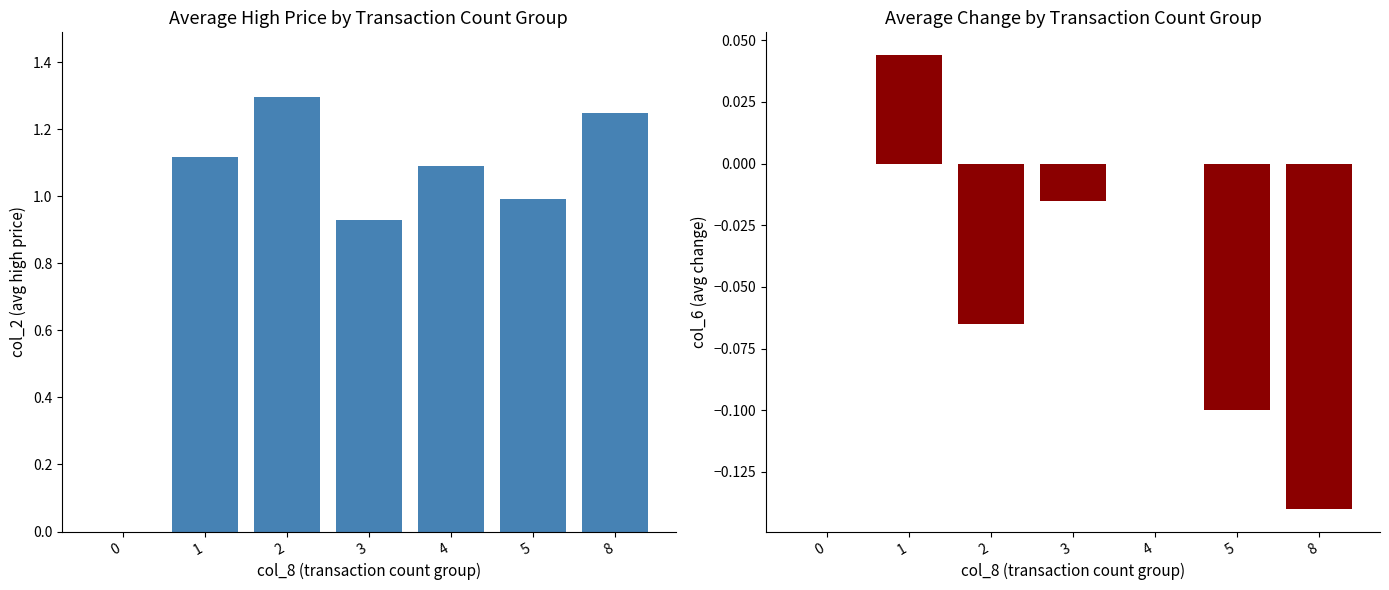

At which category is the sum across all series the highest?

2